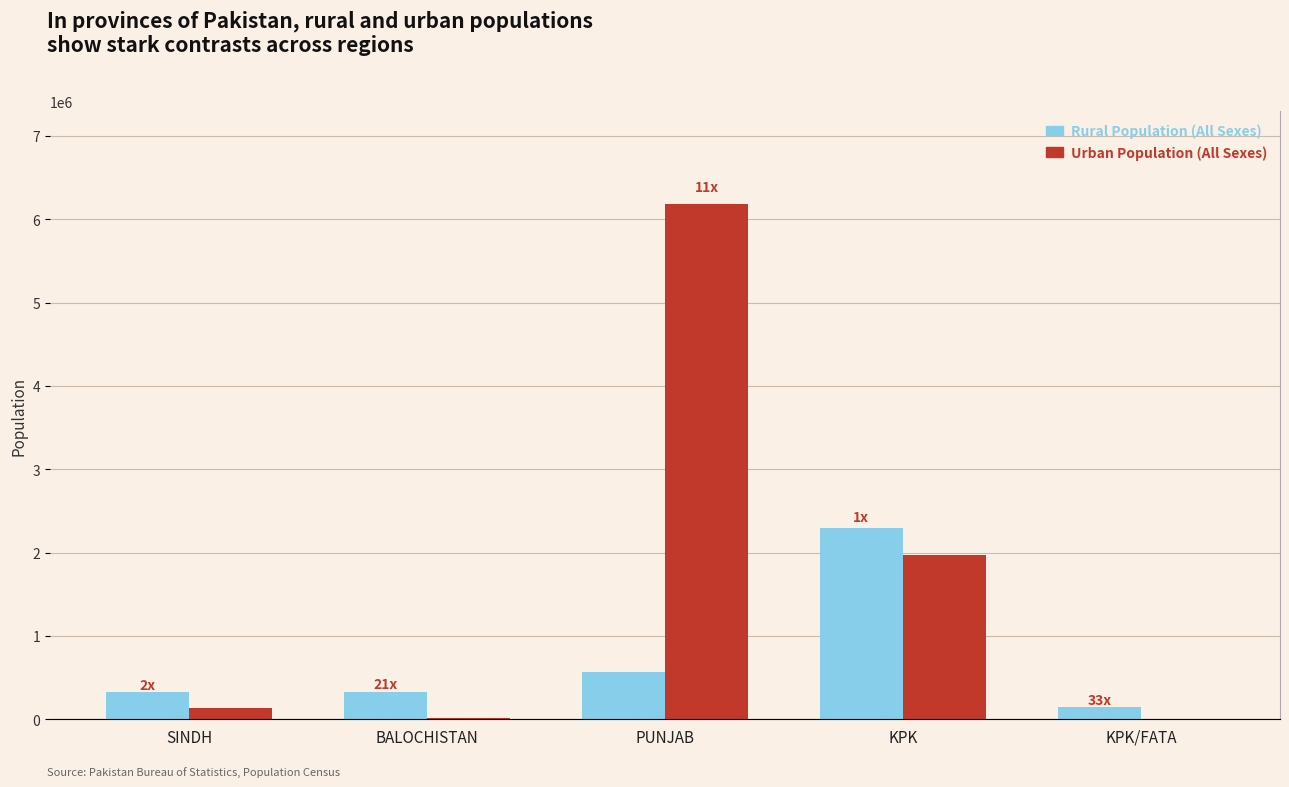

Between SINDH and PUNJAB, which series saw the biggest shift?

Urban Population (All Sexes)